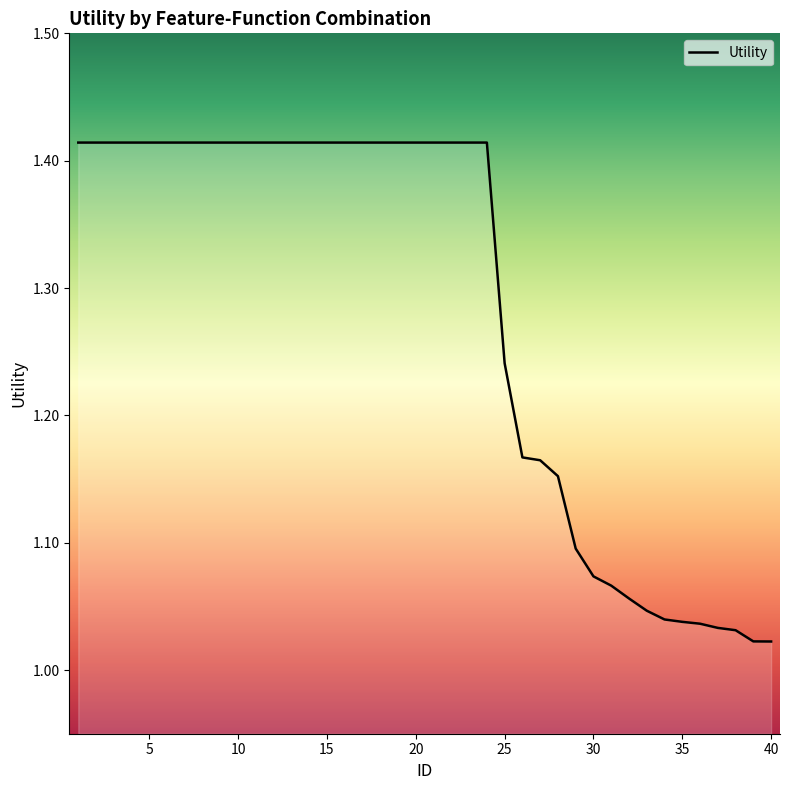

What is the difference between the maximum and minimum values?

0.4